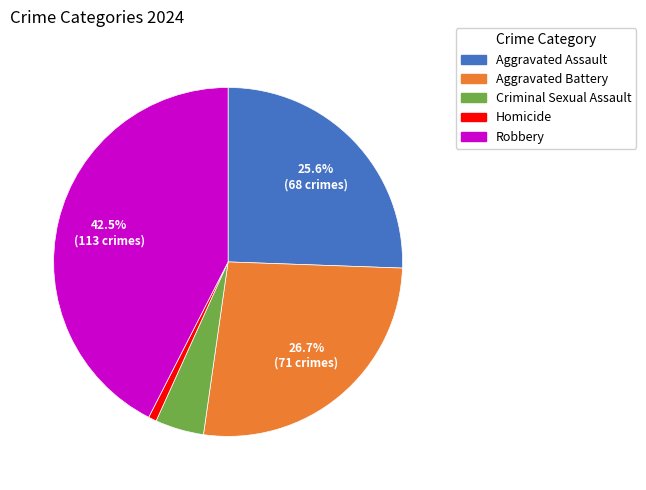

What is the smallest slice in the pie chart?

Homicide